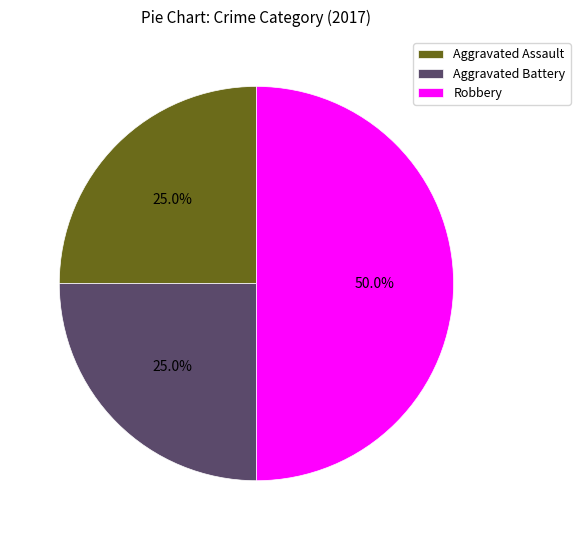

Is Aggravated Battery the majority of the pie?

No